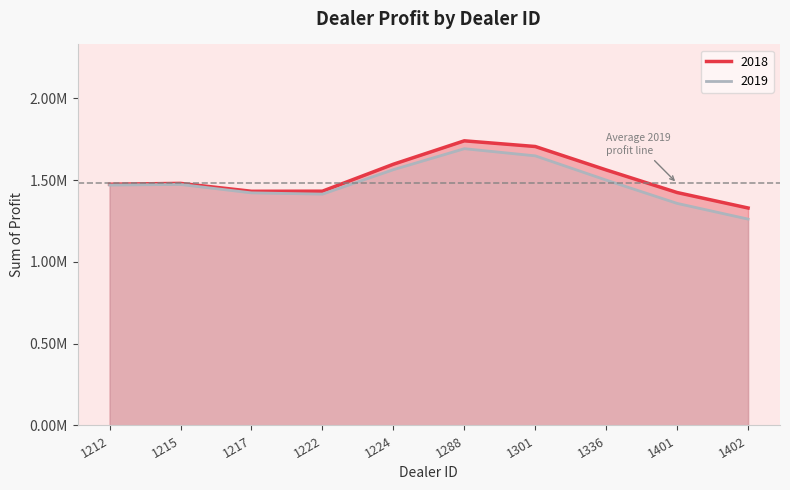

At which category is the sum across all series the highest?

1288